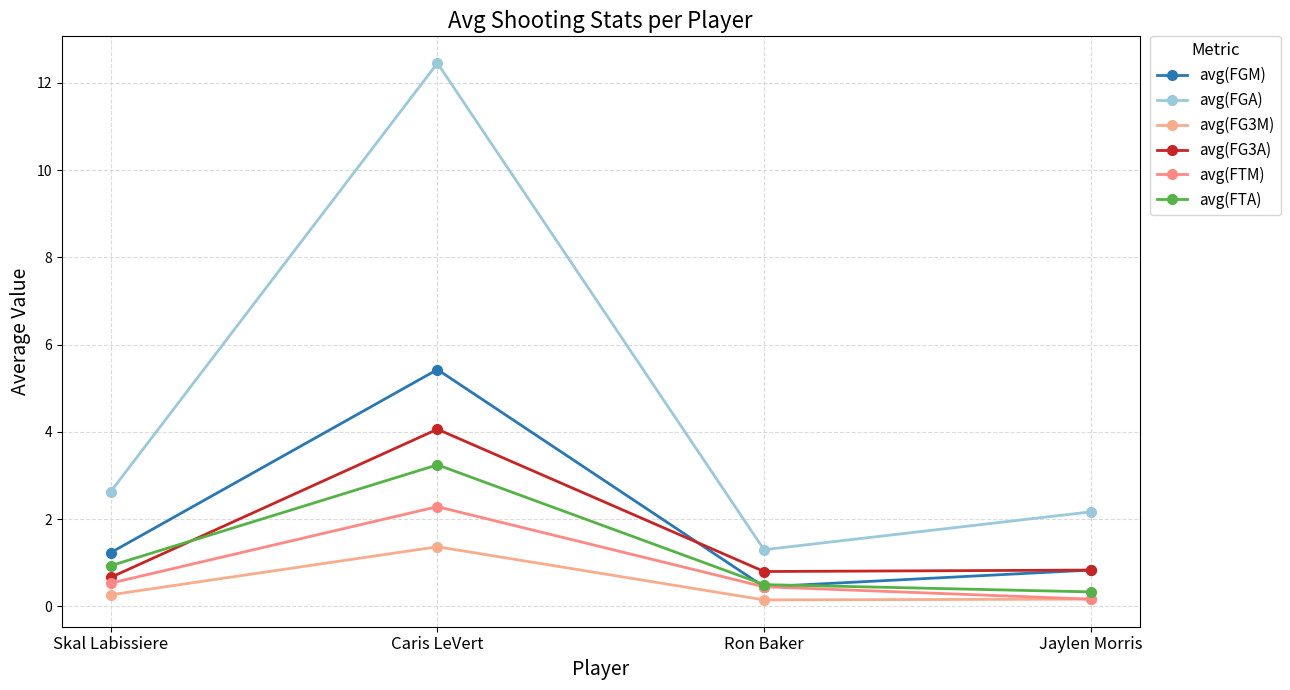

Is it true that avg(FG3A) equals 1.5 at Jaylen Morris?

False